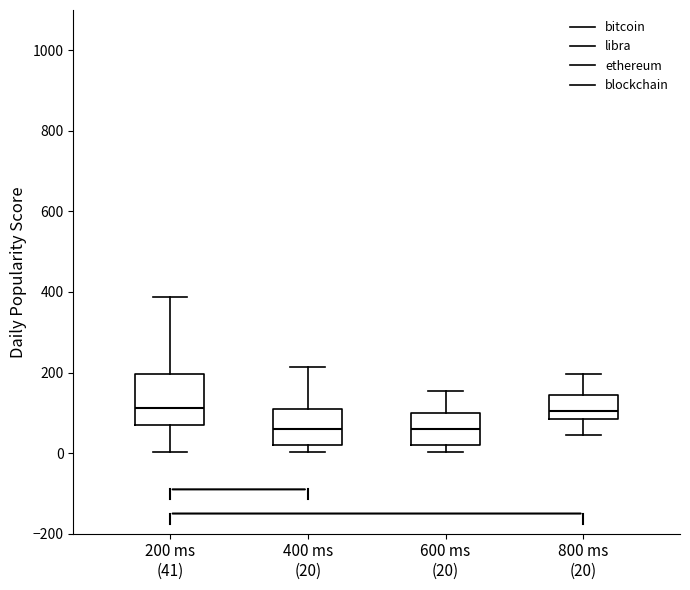

Reading left to right, transcribe this box plot: for each box, give where its median line is, the range the box spans, and where its two whiskers end, as read against the y-axis. The values are not printed on the chart, so give them approximately, as read against the axis.

200 ms (41): median 120, box 80 to 200, whiskers 0 to 380
400 ms (20): median 60, box 20 to 100, whiskers 0 to 220
600 ms (20): median 60, box 20 to 100, whiskers 0 to 160
800 ms (20): median 100, box 80 to 140, whiskers 40 to 200